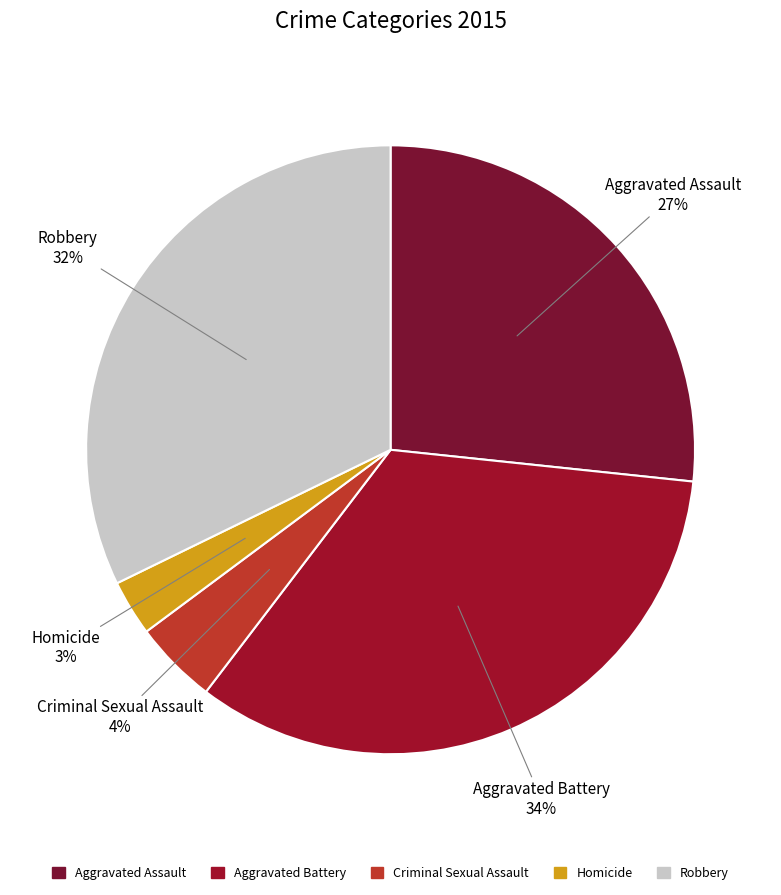

How many segments does this pie chart have?

5